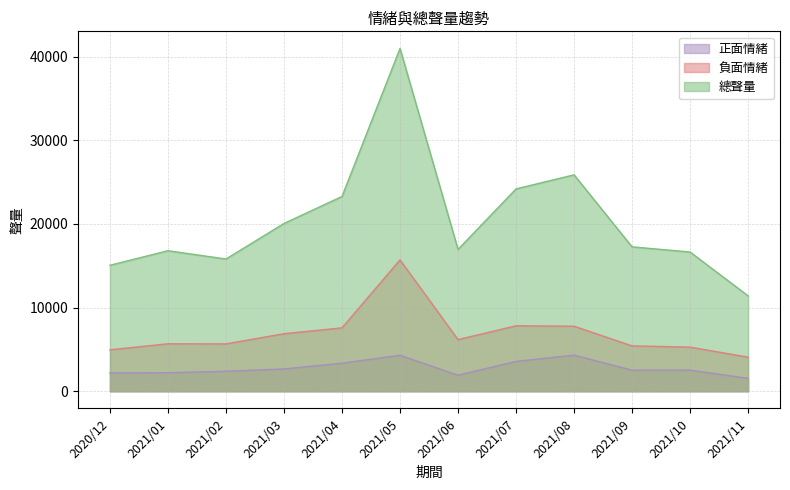

Which category has the highest value across all series?

2021/05